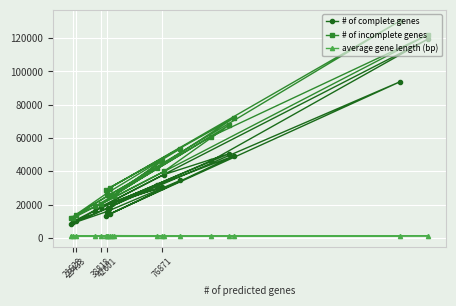

Rank the series by their average value, from lowest to highest.

average gene length (bp), # of complete genes, # of incomplete genes